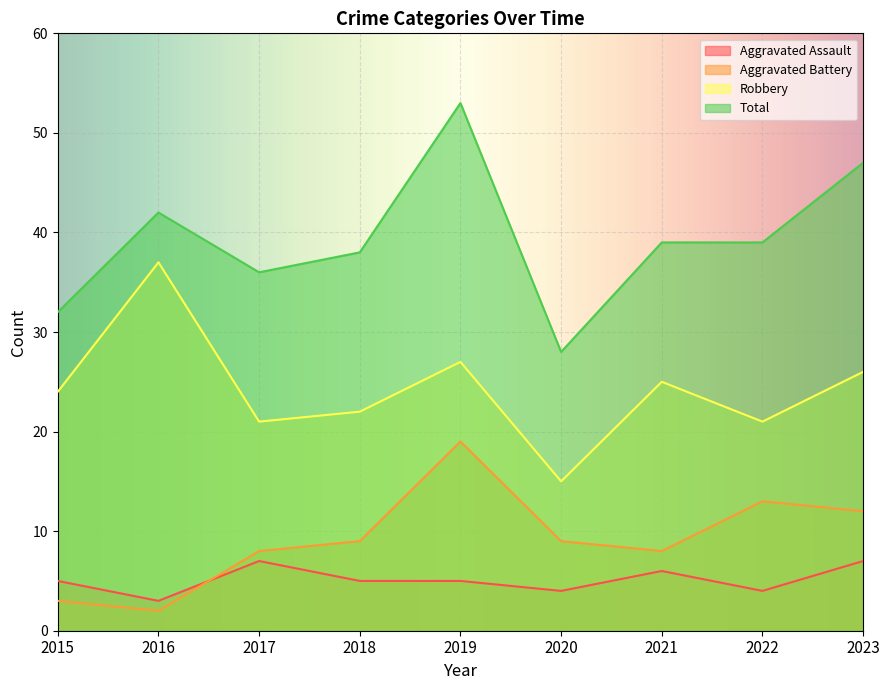

How many interior local valleys does the Robbery series have?

3